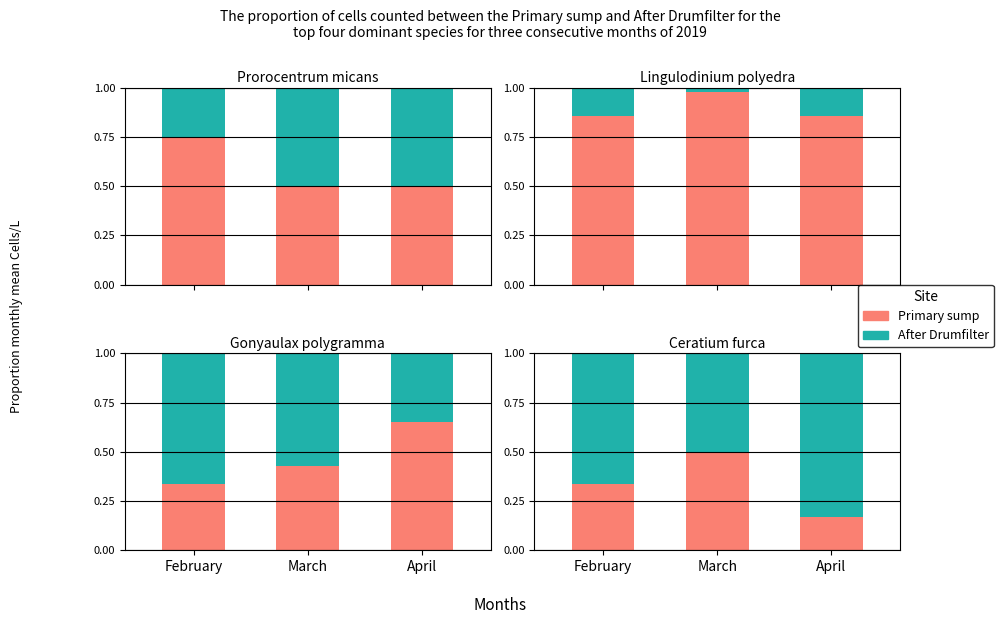

What is the approximate value of Primary sump at April?

0.2